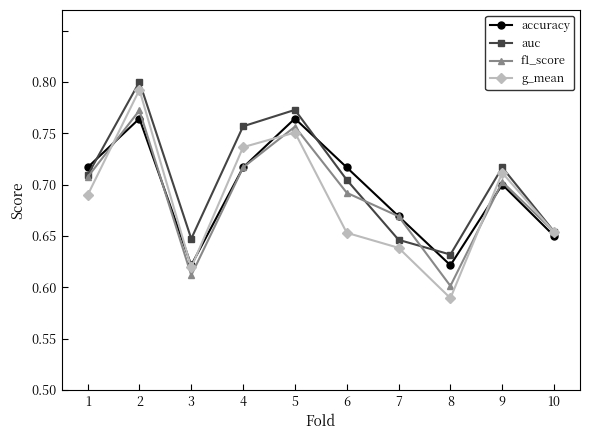

What is the difference between the second highest and second lowest values in the g_mean series?

0.1